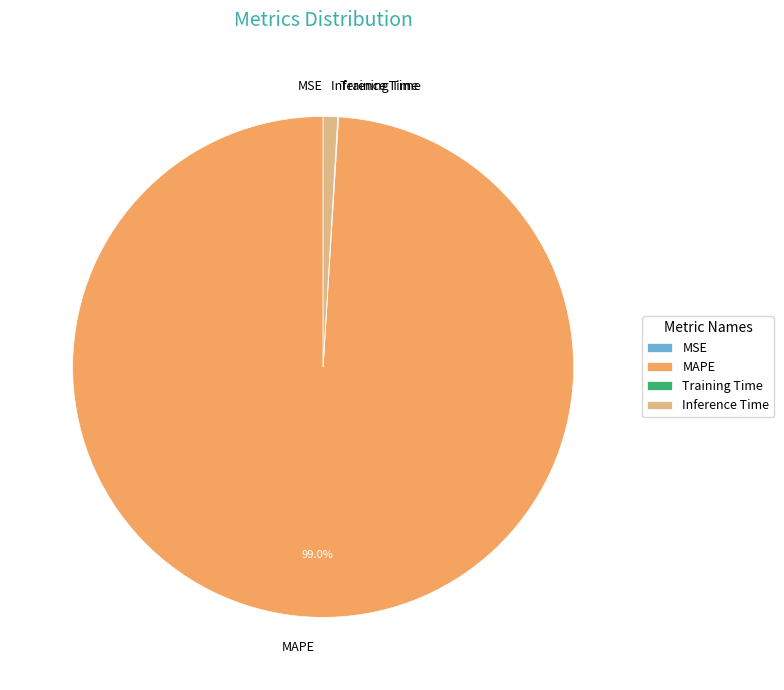

What is the largest slice in the pie chart?

MAPE